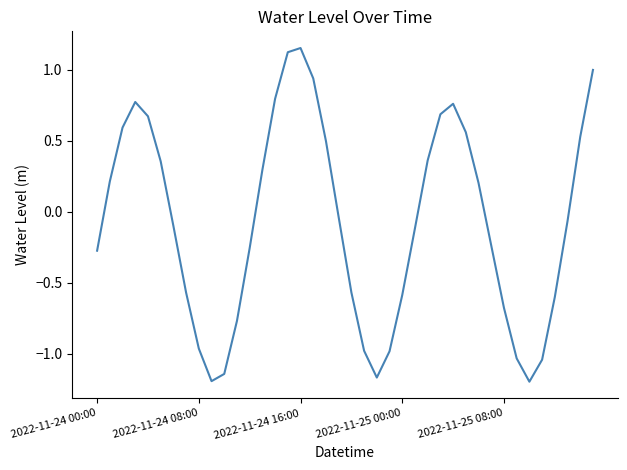

What is the difference between the maximum and minimum values?

2.3